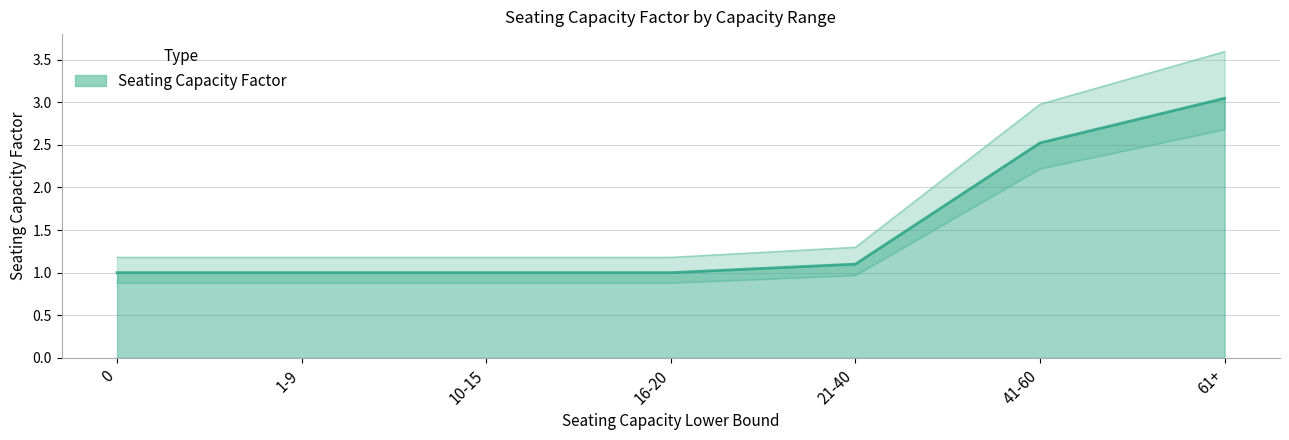

Does the chart have visible grid lines?

Yes